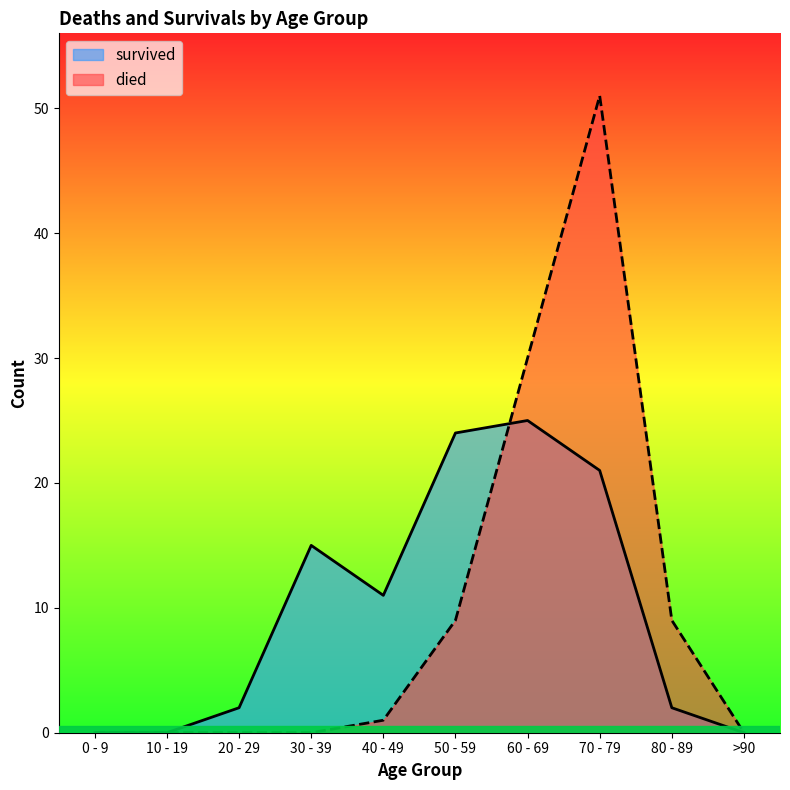

Rank the series by their maximum value, from lowest to highest.

survived, died